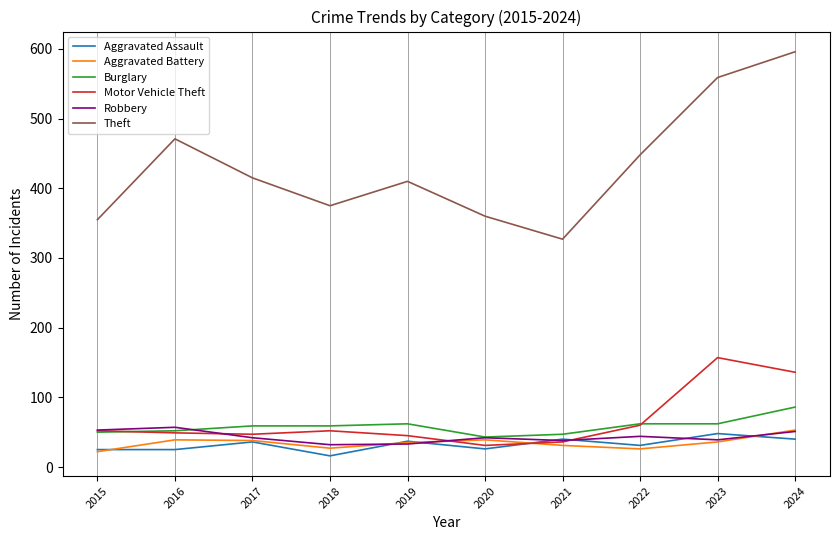

True or false: Burglary and Theft cross at least once.

False